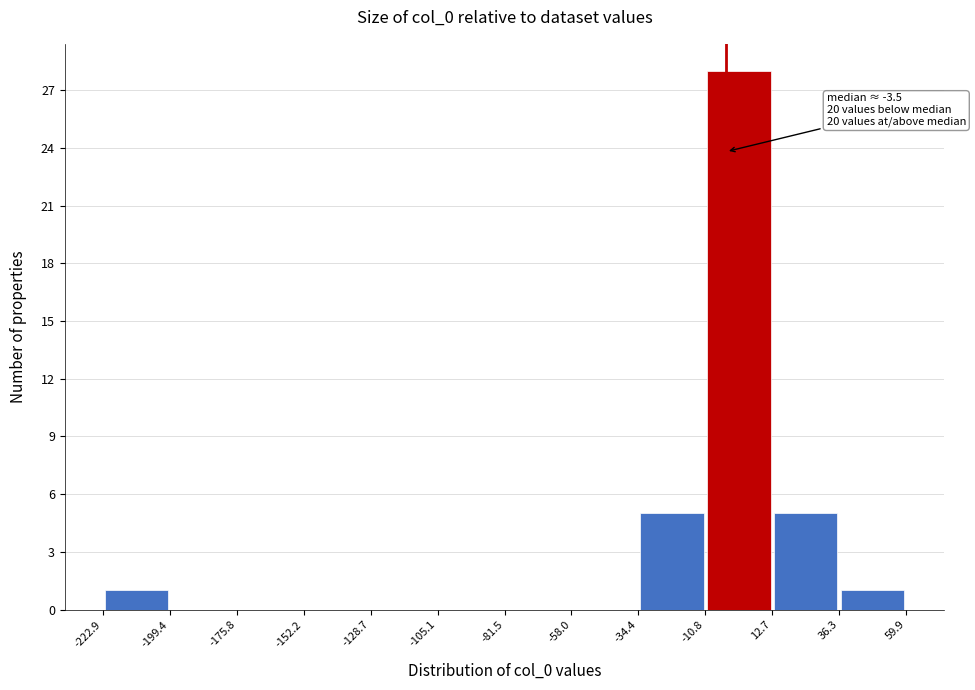

Which range on the x-axis has the tallest bar?

-10.8 to 12.7